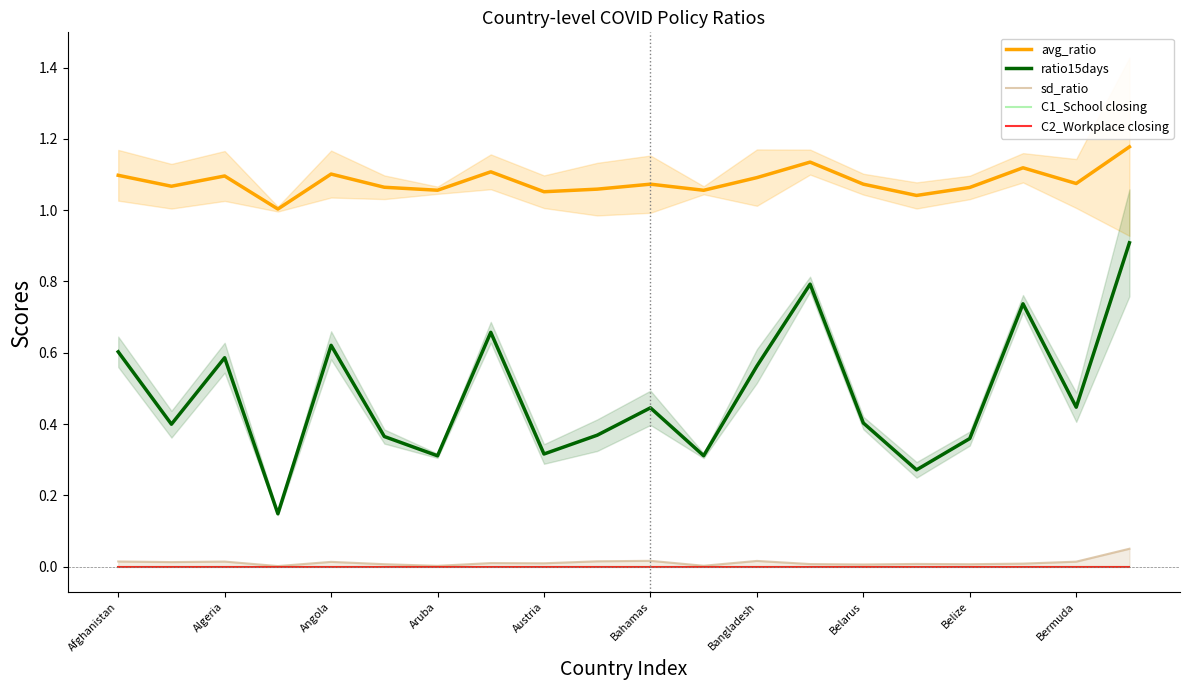

What is the highest value of the ratio15days series?

0.9